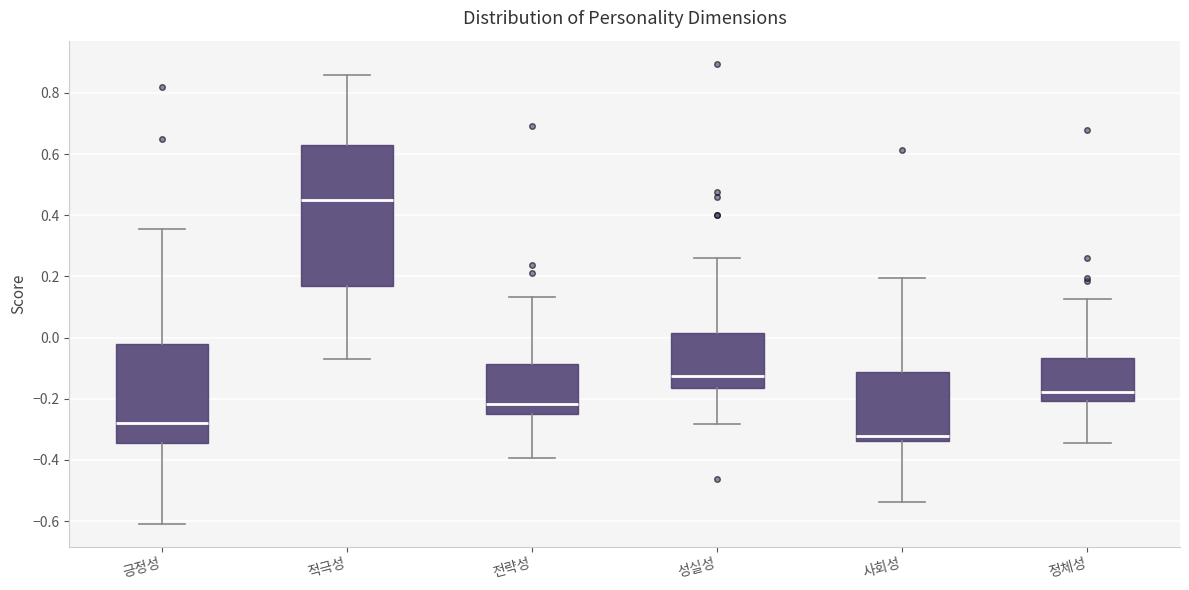

Where does the median line of the box for 성실성 sit on the y-axis? The values are not printed on the chart, so give them approximately, as read against the axis.

-0.12